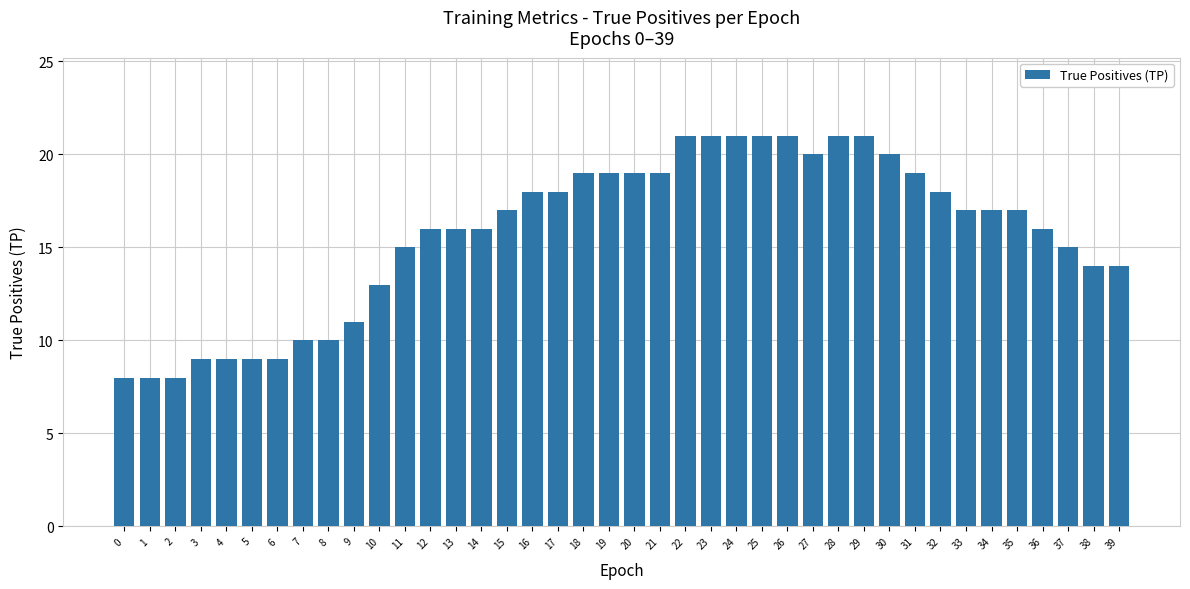

The value at 3 is 9. True or false?

True